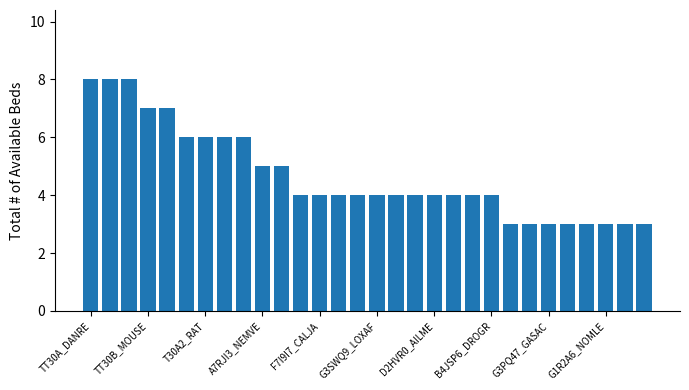

What is the smallest value displayed?

3